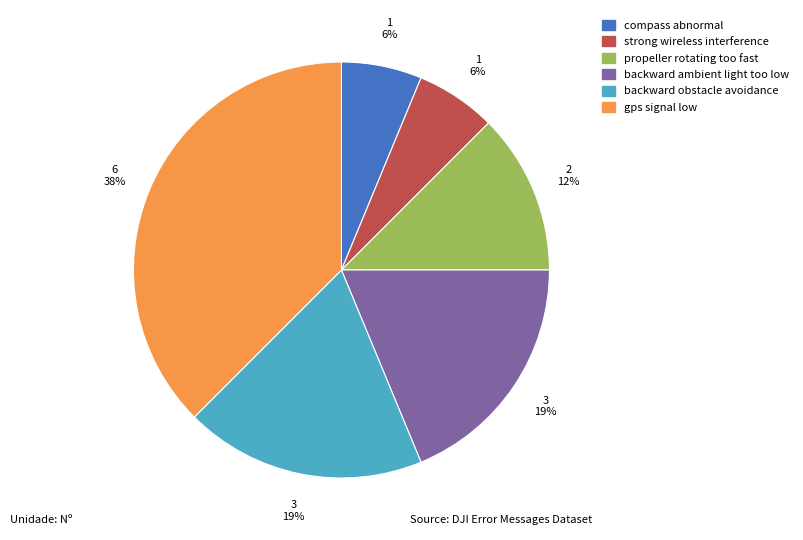

Is there any slice that represents more than half of the pie?

No